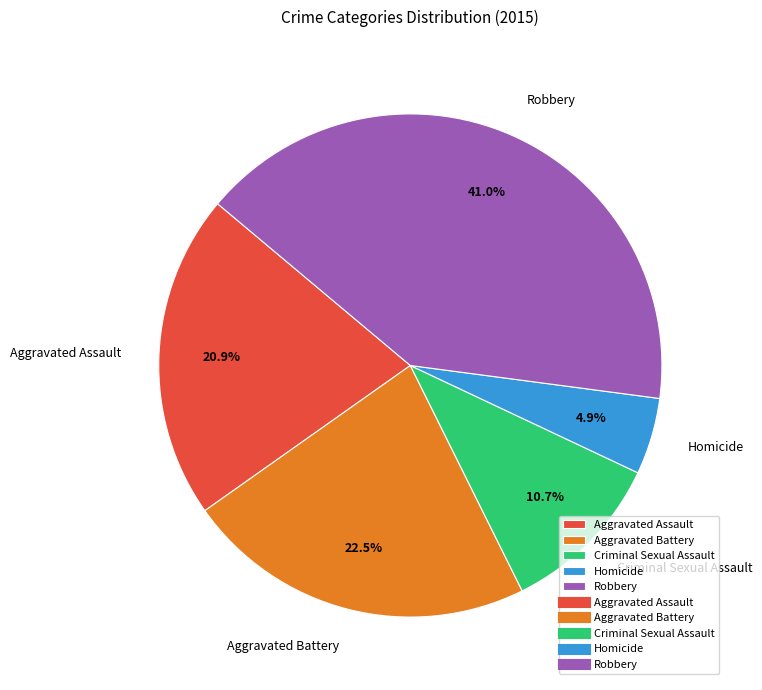

The Homicide slice represents 5% of the pie. True or false?

True